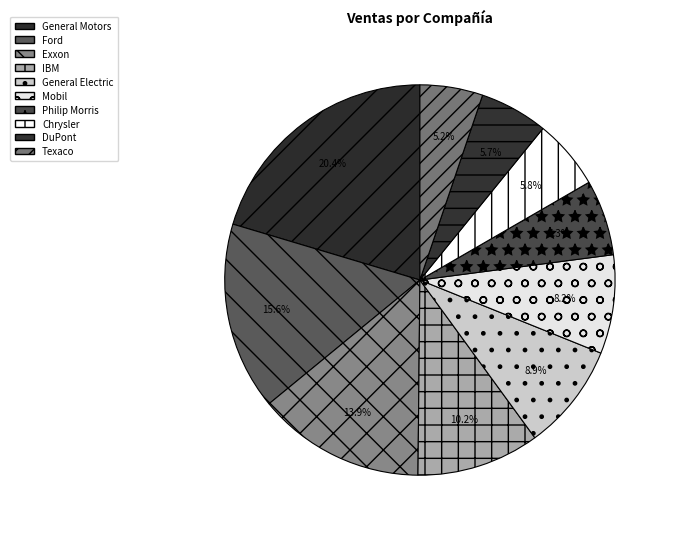

Which has a higher value, Ford or Mobil?

Ford